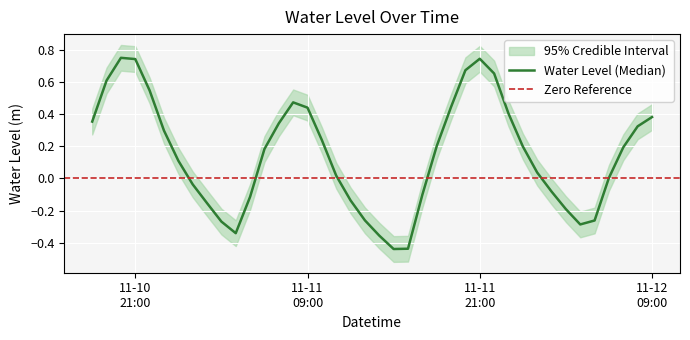

At which label does the data first exceed 0?

2022-11-10 18:00:00